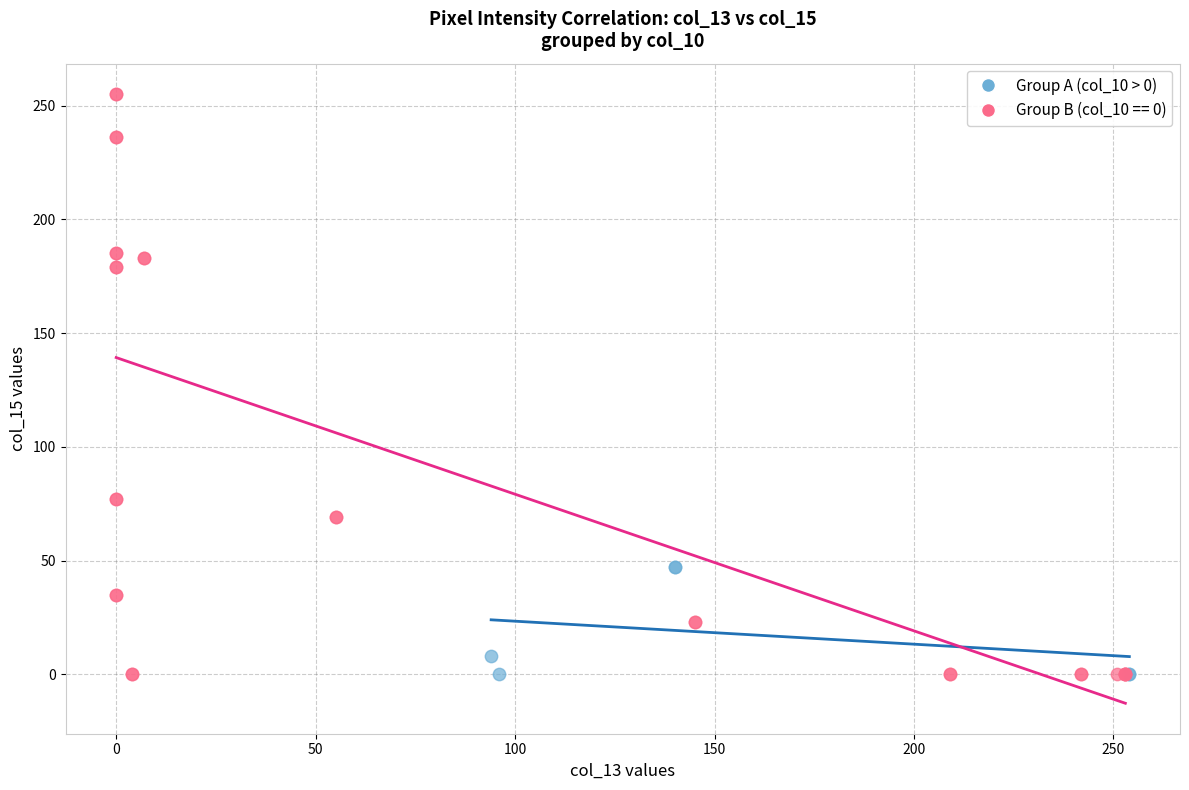

Which series has the widest spread of Y values?

Group B (col_10 == 0)